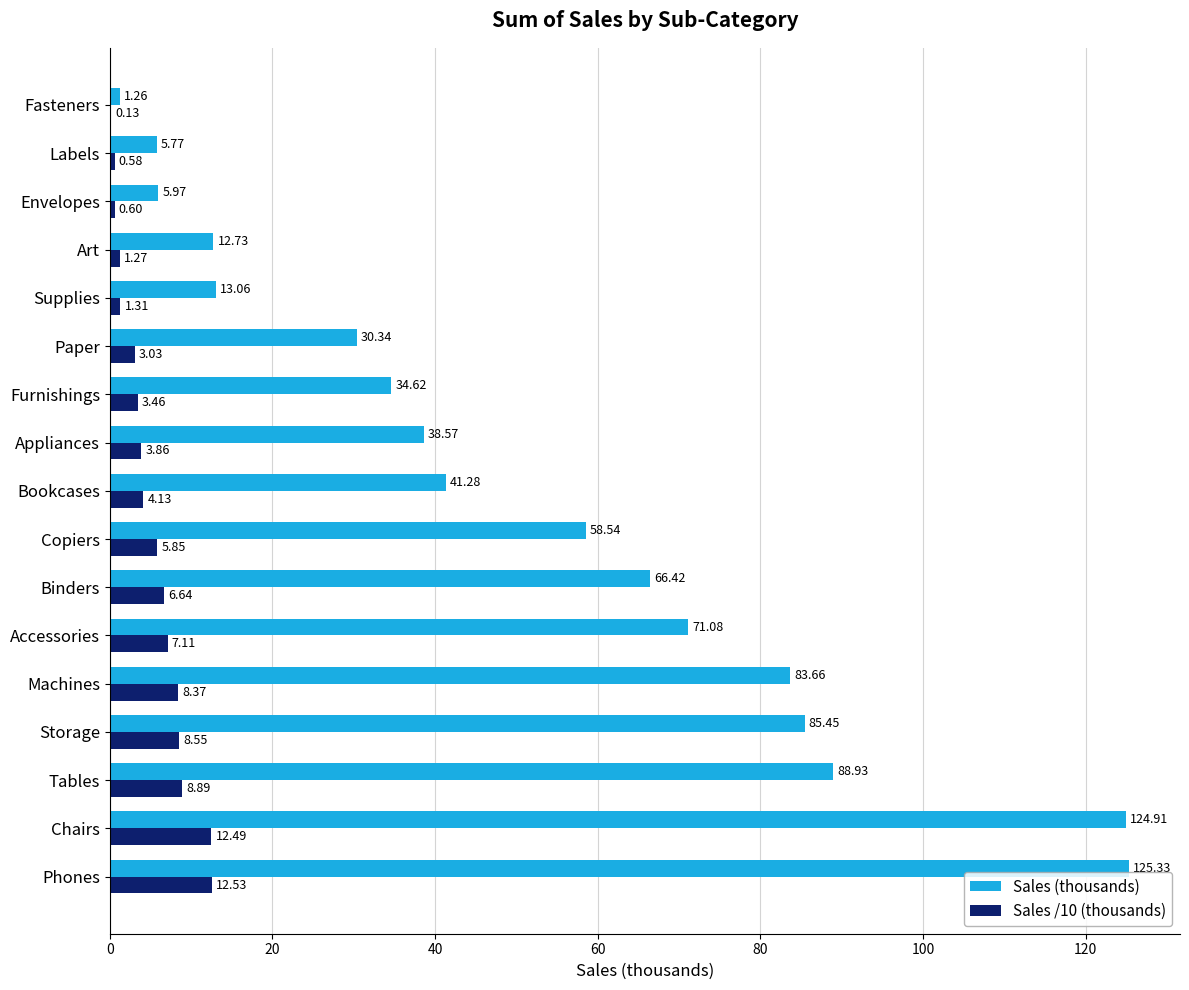

Which category has the highest value across all series?

Phones